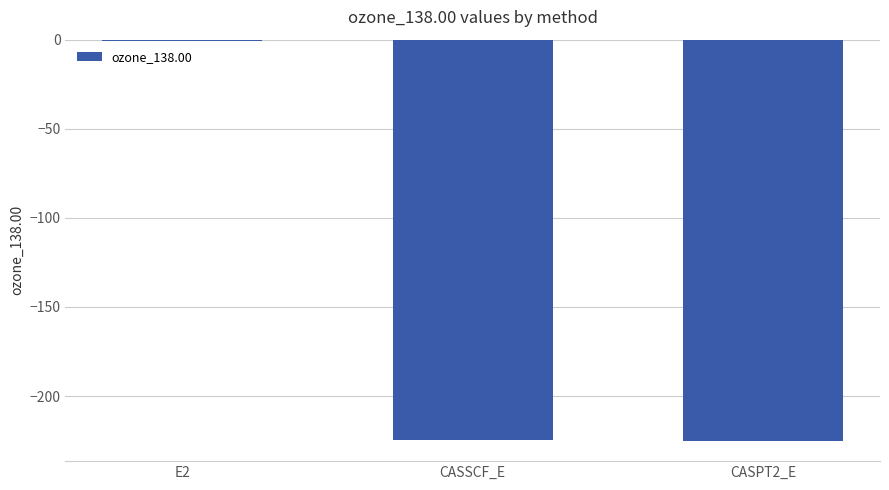

Is it true that the value at CASSCF_E is -224.6?

True